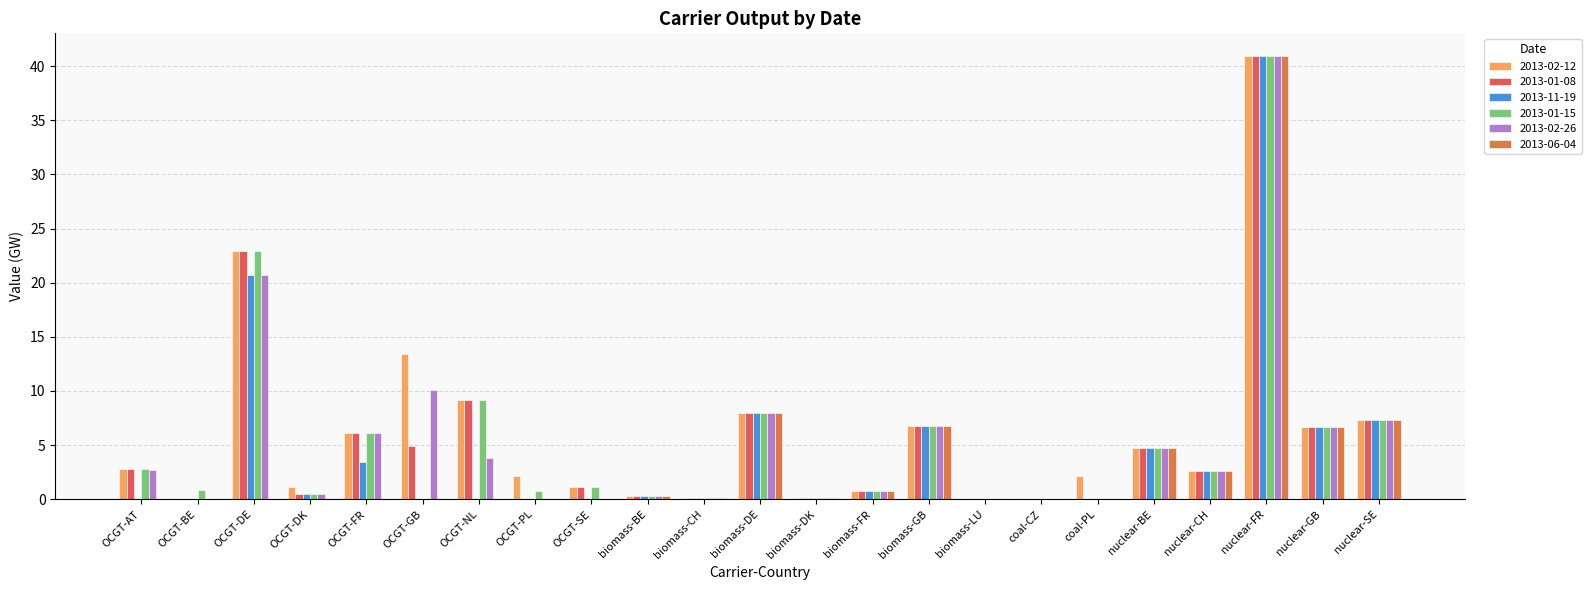

Is the value of 2013-01-08 at OCGT-GB greater than the value of 2013-11-19 at biomass-DK?

Yes